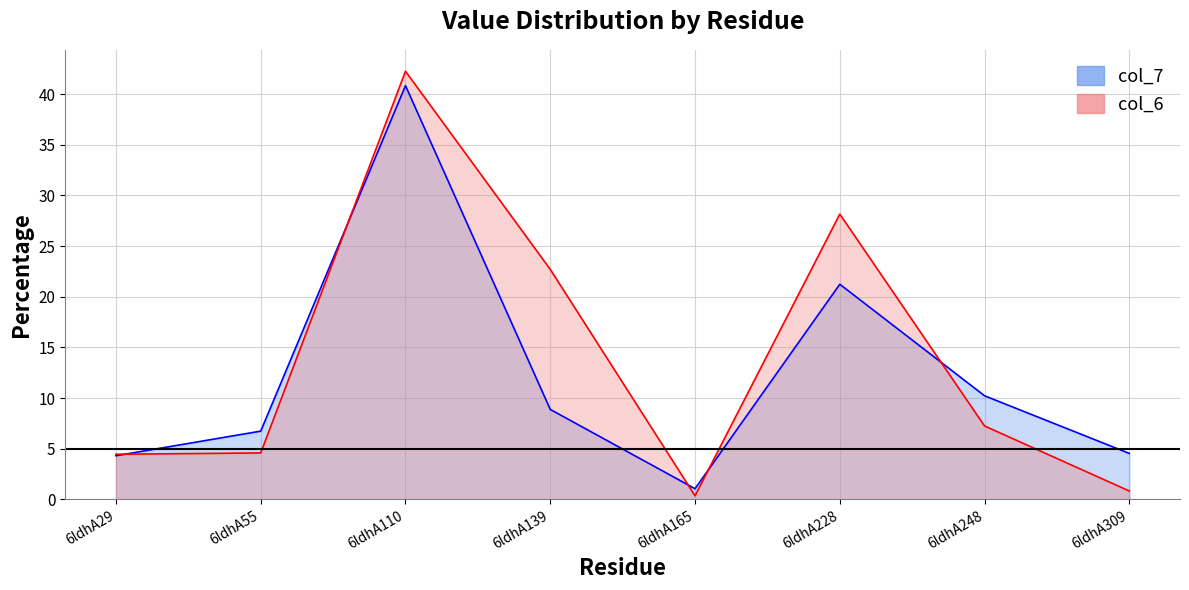

Reading right to left, what are all the values shown in this chart?

col_6: 6ldhA309=0.8	6ldhA248=7.2	6ldhA228=28.2	6ldhA165=0.4	6ldhA139=22.7	6ldhA110=42.3	6ldhA55=4.6	6ldhA29=4.5
col_7: 6ldhA309=4.5	6ldhA248=10.2	6ldhA228=21.2	6ldhA165=1.1	6ldhA139=8.9	6ldhA110=40.8	6ldhA55=6.7	6ldhA29=4.3